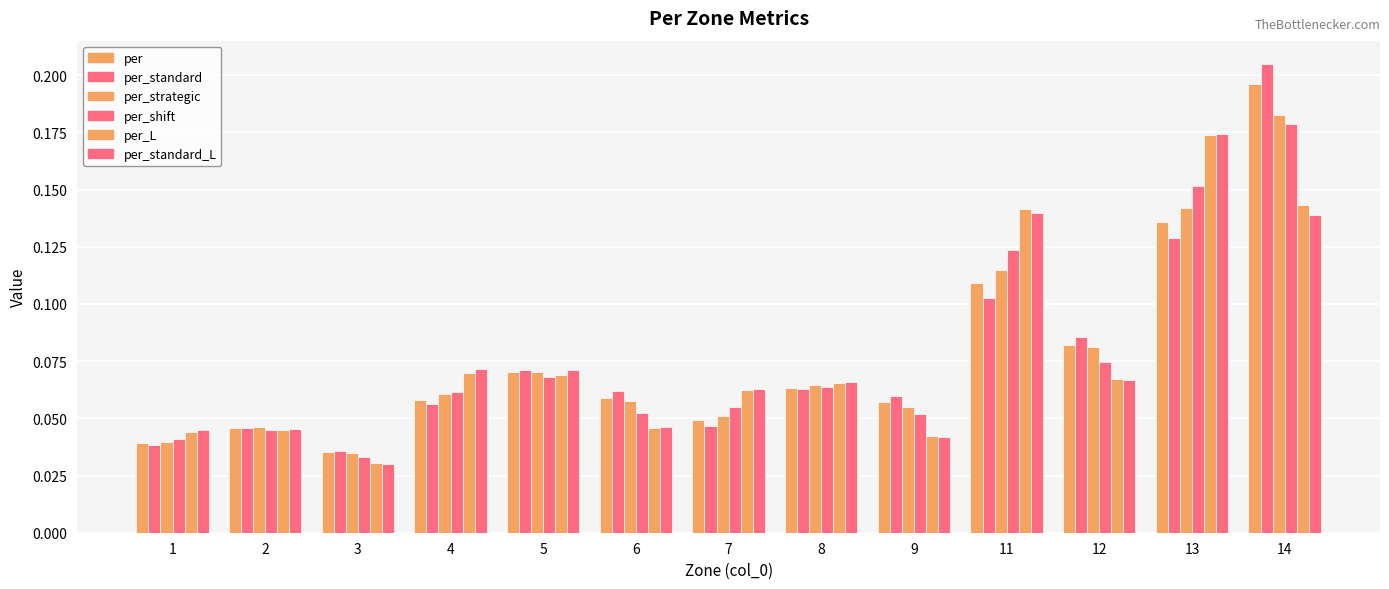

Count the number of categories in the chart.

13